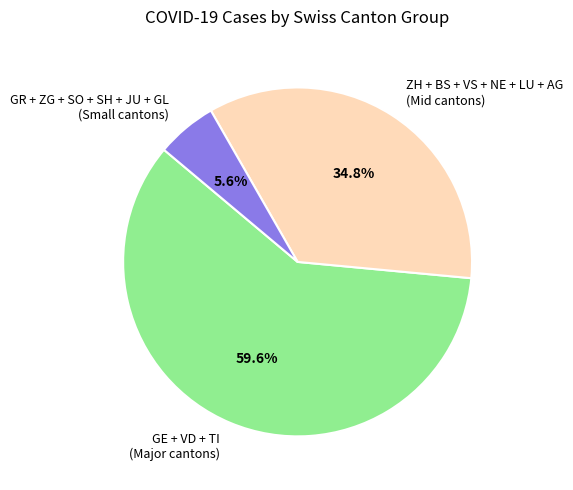

Which slice is the smallest?

GR + ZG + SO + SH + JU + GL (Small cantons)